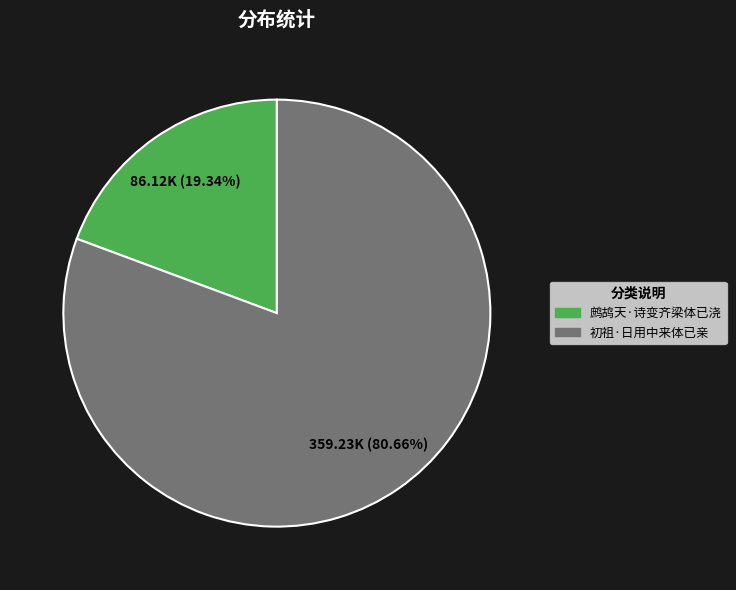

To the nearest percent, what percentage of the pie is 鹧鸪天·诗变齐梁体已浇?

19%